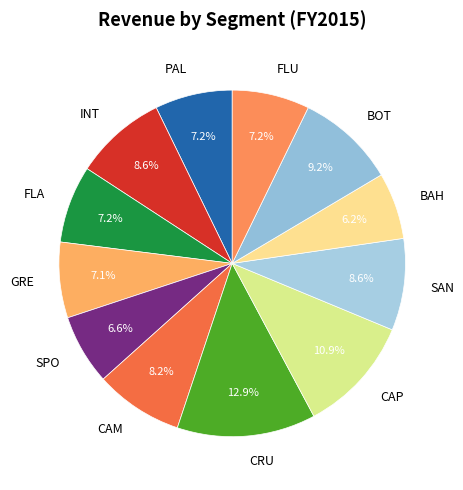

How many slices are in this pie chart?

12